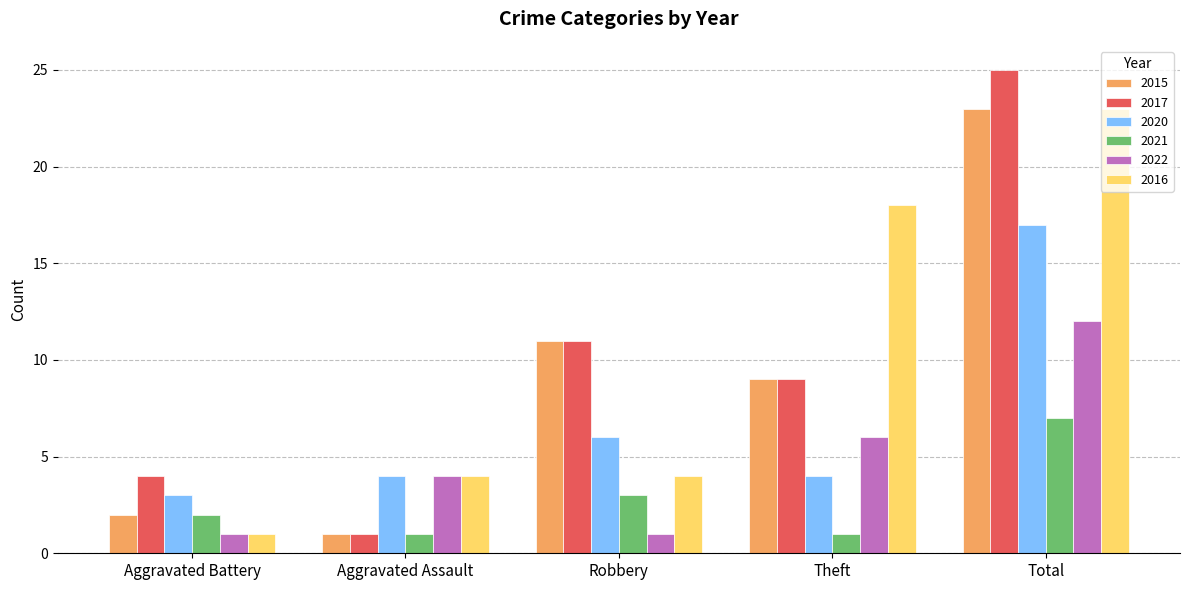

What is the maximum value for 2015?

23